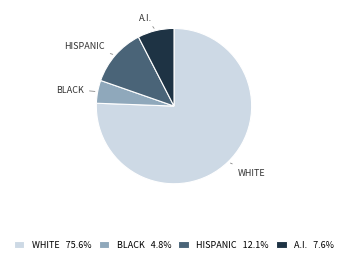

Do WHITE 75.6% and HISPANIC 12.1% together represent more than half of the pie?

Yes